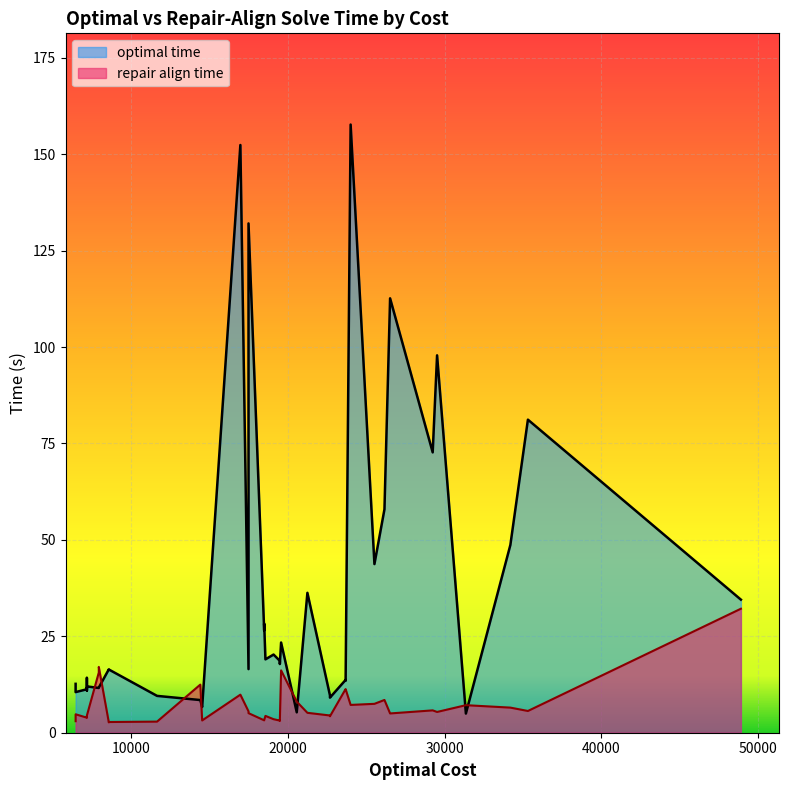

At which category is the sum across all series the highest?

24000